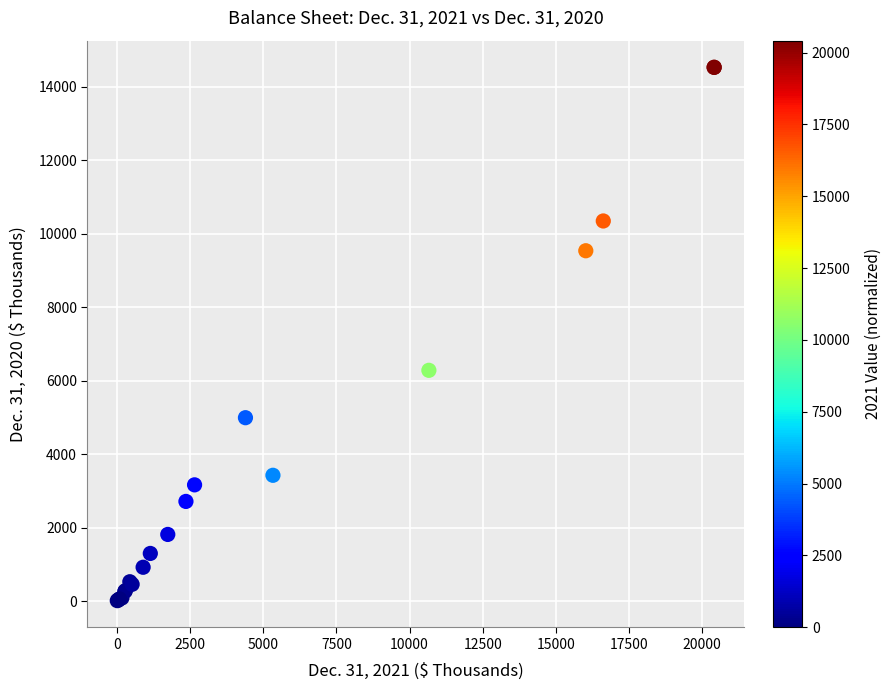

What Y value in the scatter plot is closest to 7267?

6279